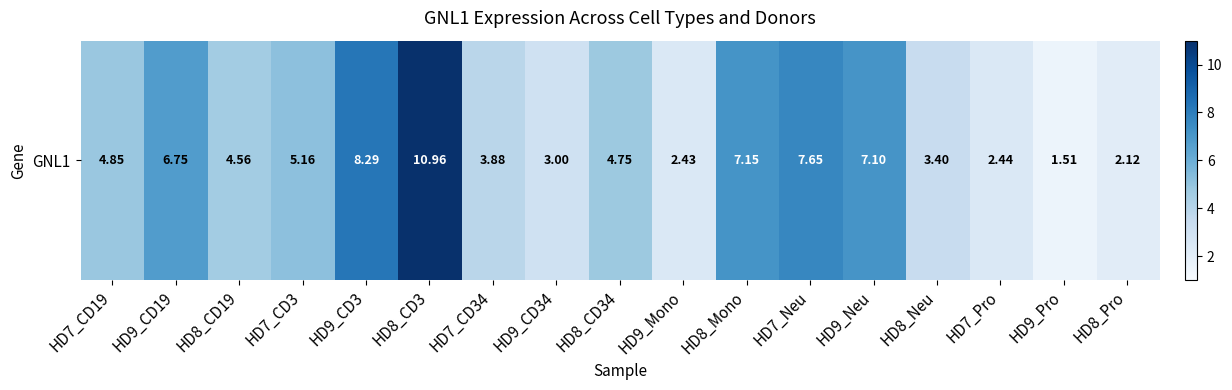

At which category does the chart reach its peak across all series?

HD8_CD3